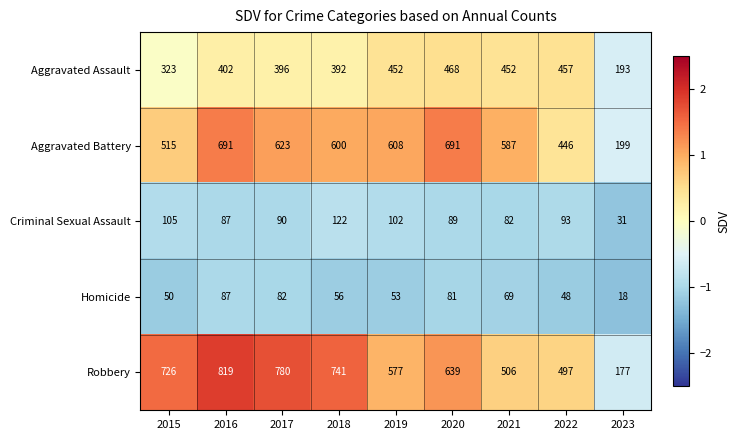

What is the difference between the maximum and minimum values in the Criminal Sexual Assault series?

91